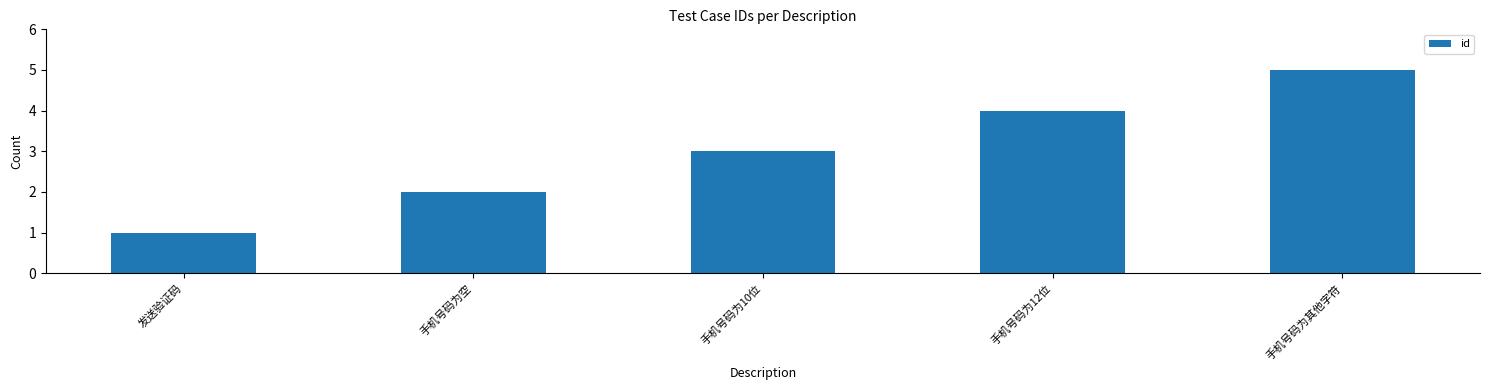

Approximately how many times larger is the value at 手机号码为空 compared to 手机号码为其他字符?

0.4